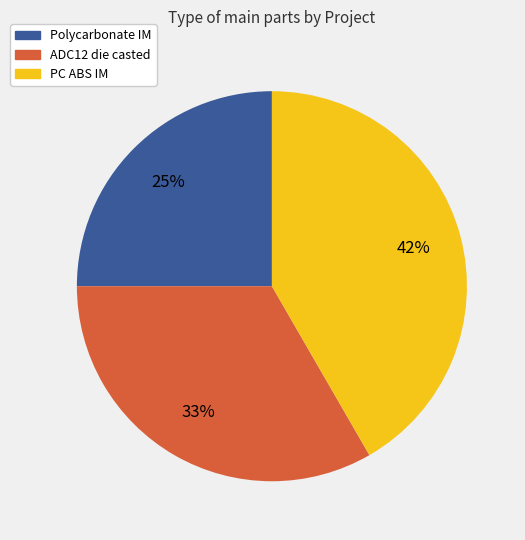

To the nearest percent, what portion does Polycarbonate IM represent?

25%